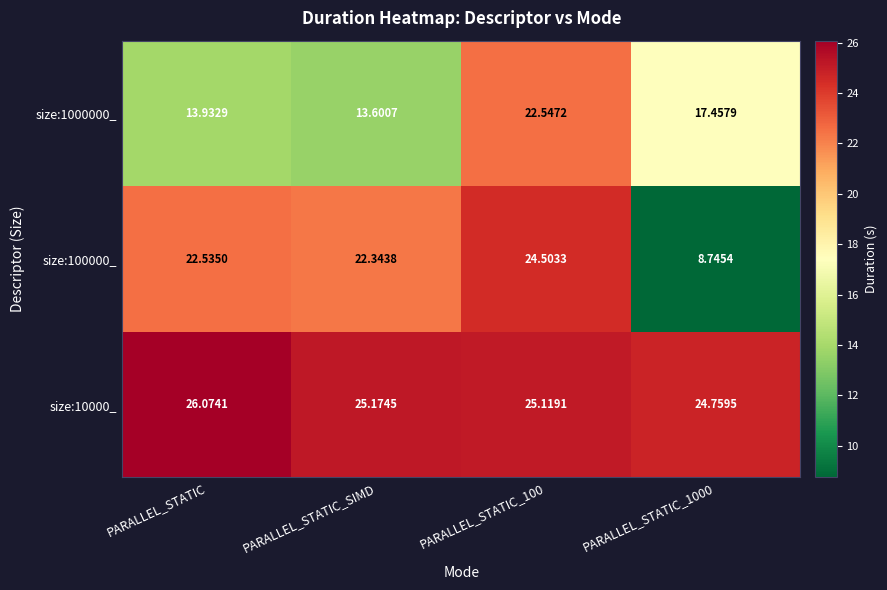

Which series changed the most between PARALLEL_STATIC and PARALLEL_STATIC_100?

size:1000000_